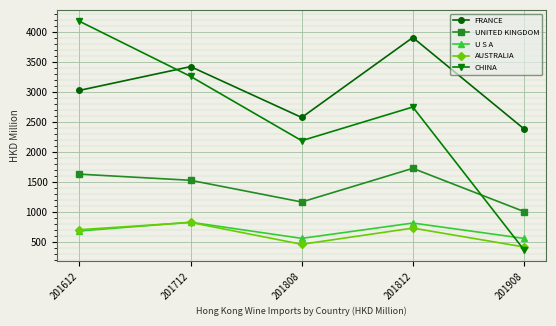

Count the number of data series in this chart.

5